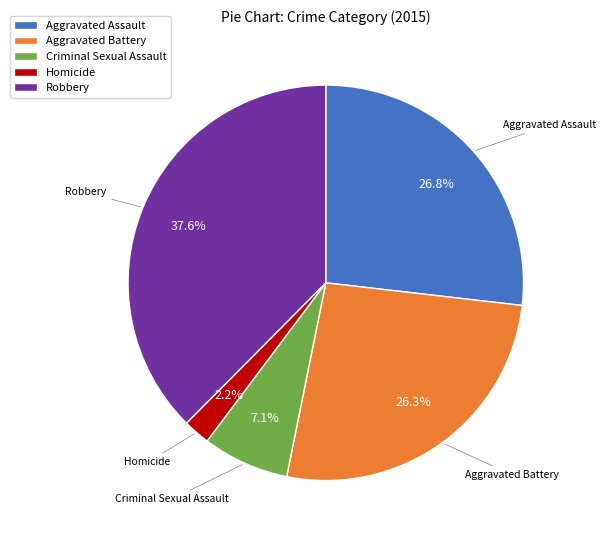

To the nearest percent, what is the average slice percentage?

20%